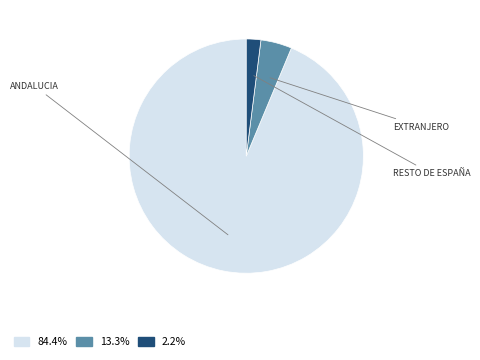

Does any single category account for the majority?

Yes